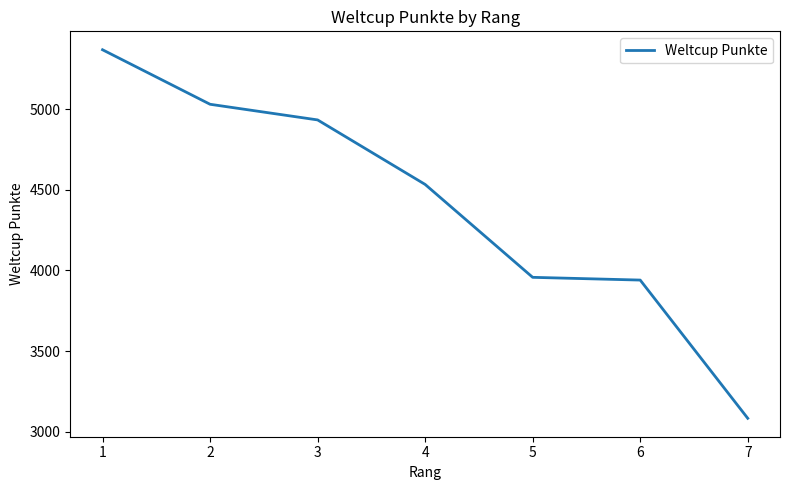

How many distinct data groups are displayed?

1